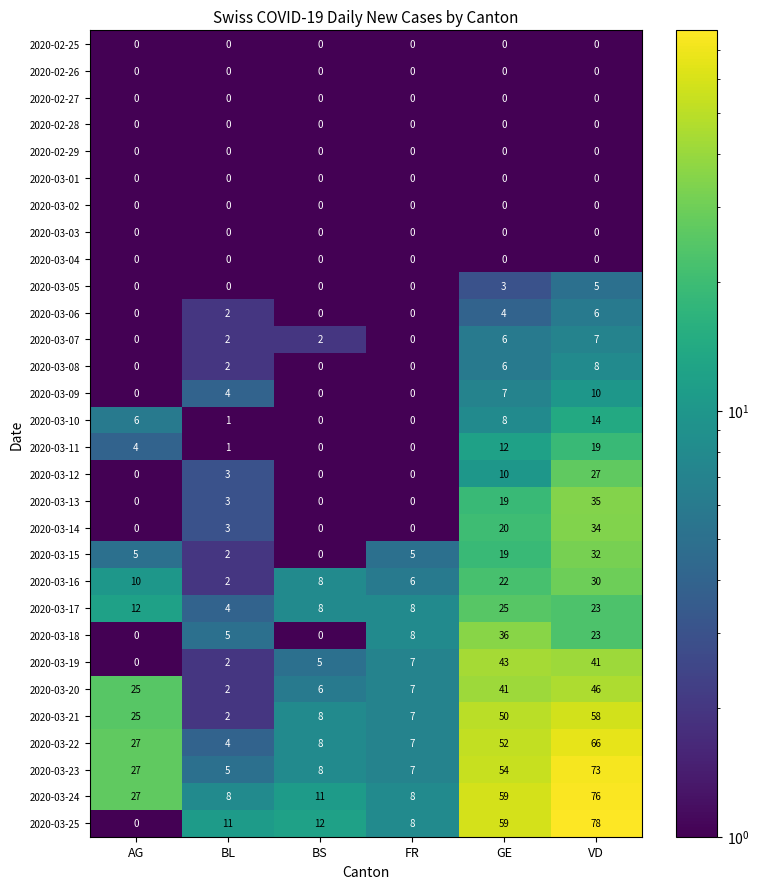

Count the number of categories in the chart.

6